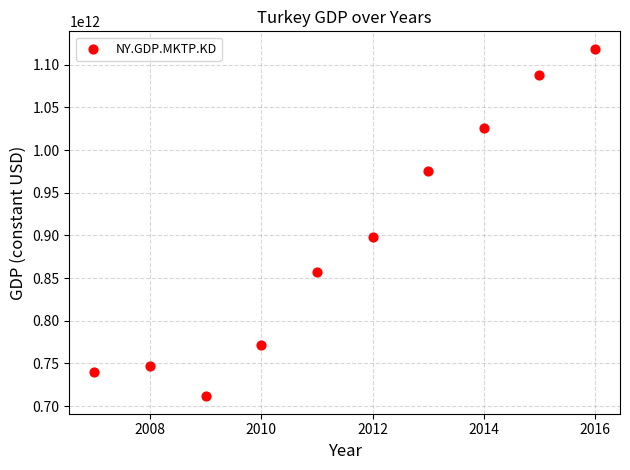

What is the range of X values (max minus min)?

9.0